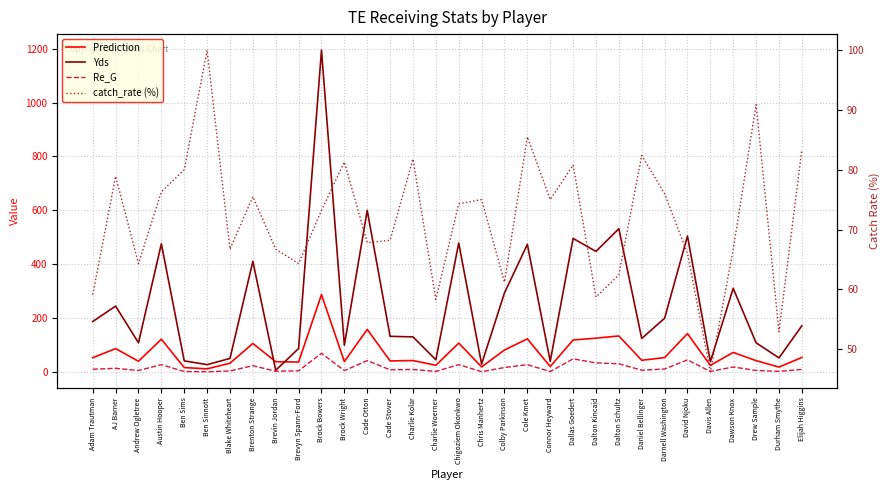

Which series changed the most between Austin Hooper and Cole Kmet?

catch_rate (%)